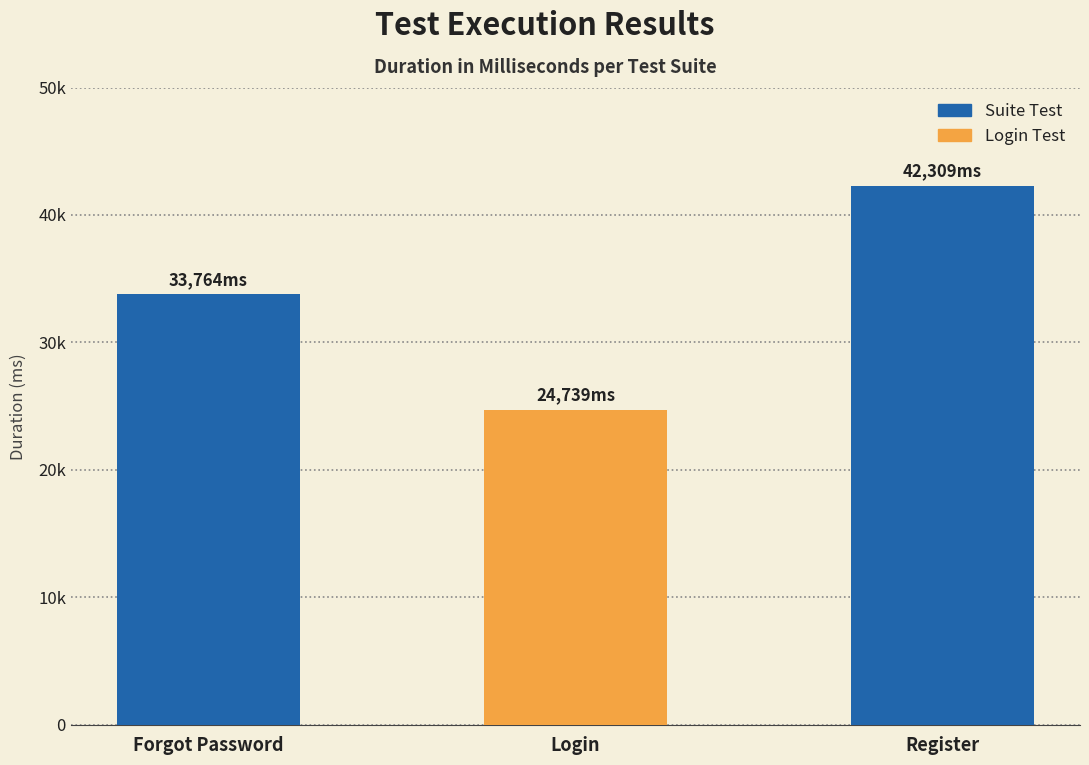

Between Forgot Password and Login, which is larger?

Forgot Password